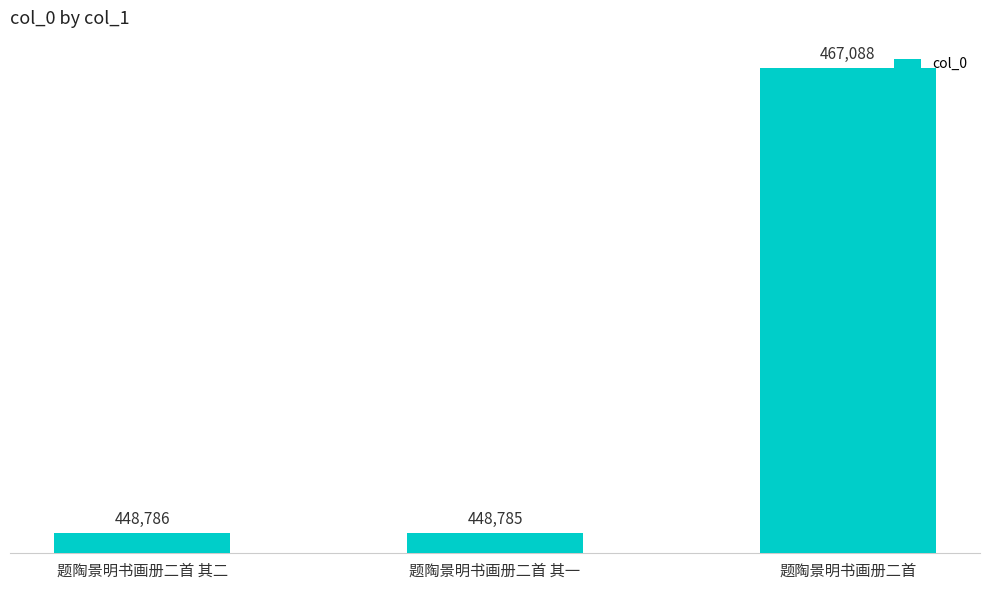

How many data points are less than 448786?

1